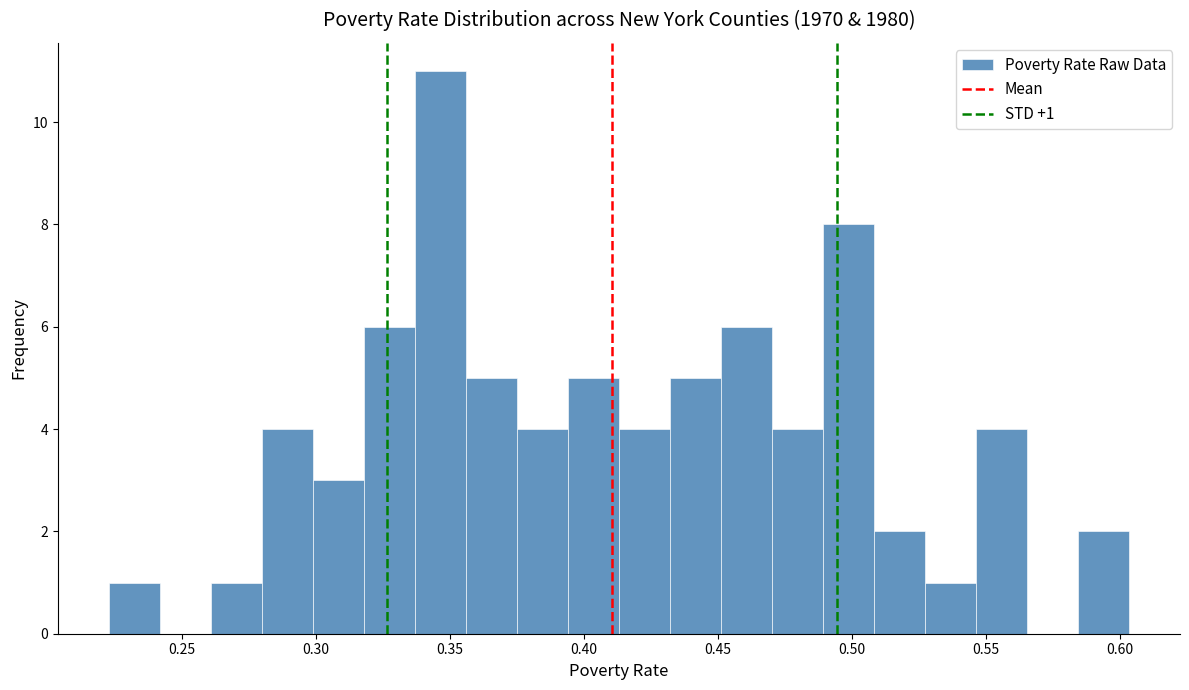

Around what value on the x-axis is the tallest bar? Give the approximate position of its centre, as read against the axis.

0.345